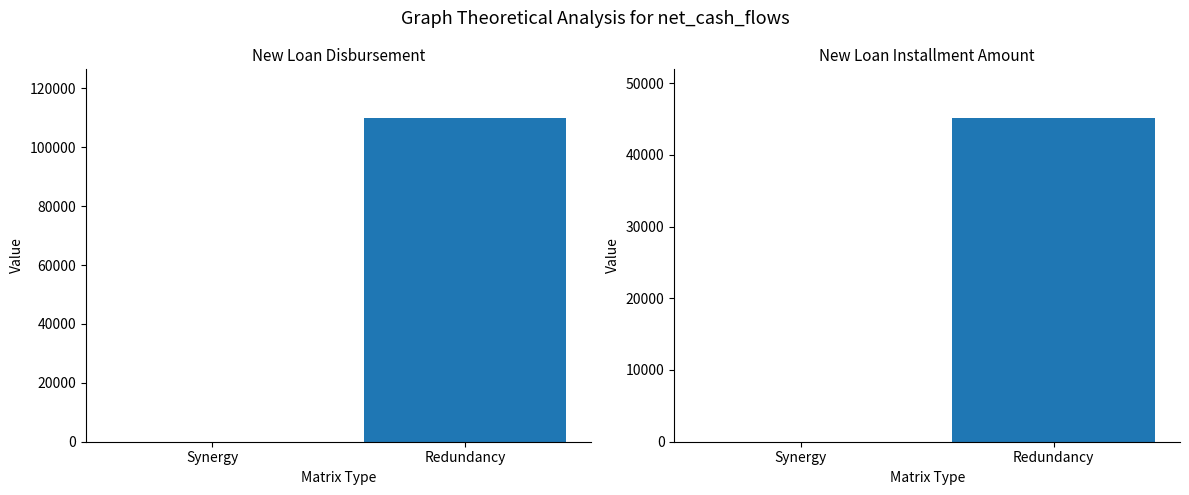

Count the New Loan Disbursement values in the range 0 to 110000.

2